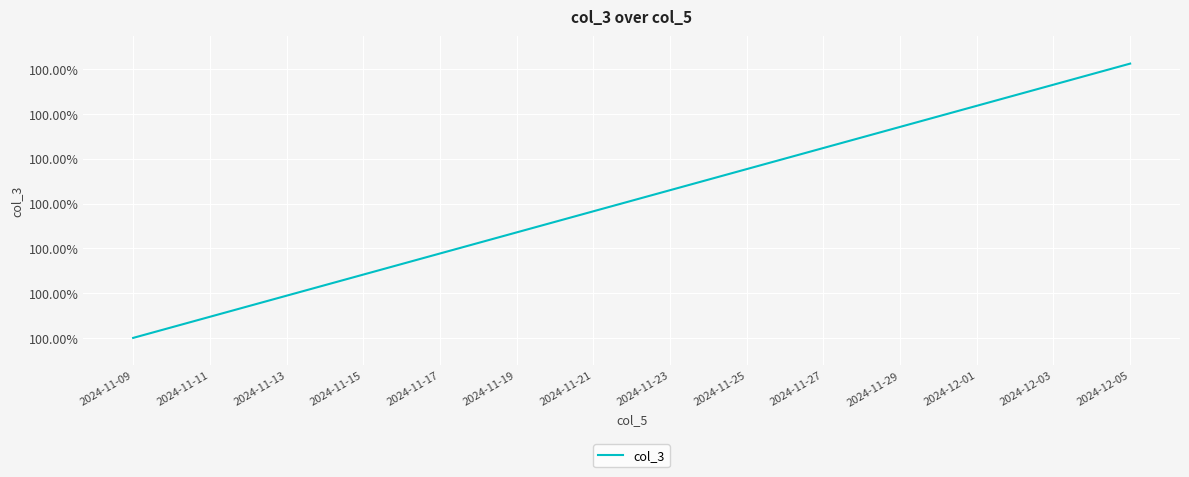

What is the value of the 5th point from the left?

100.0